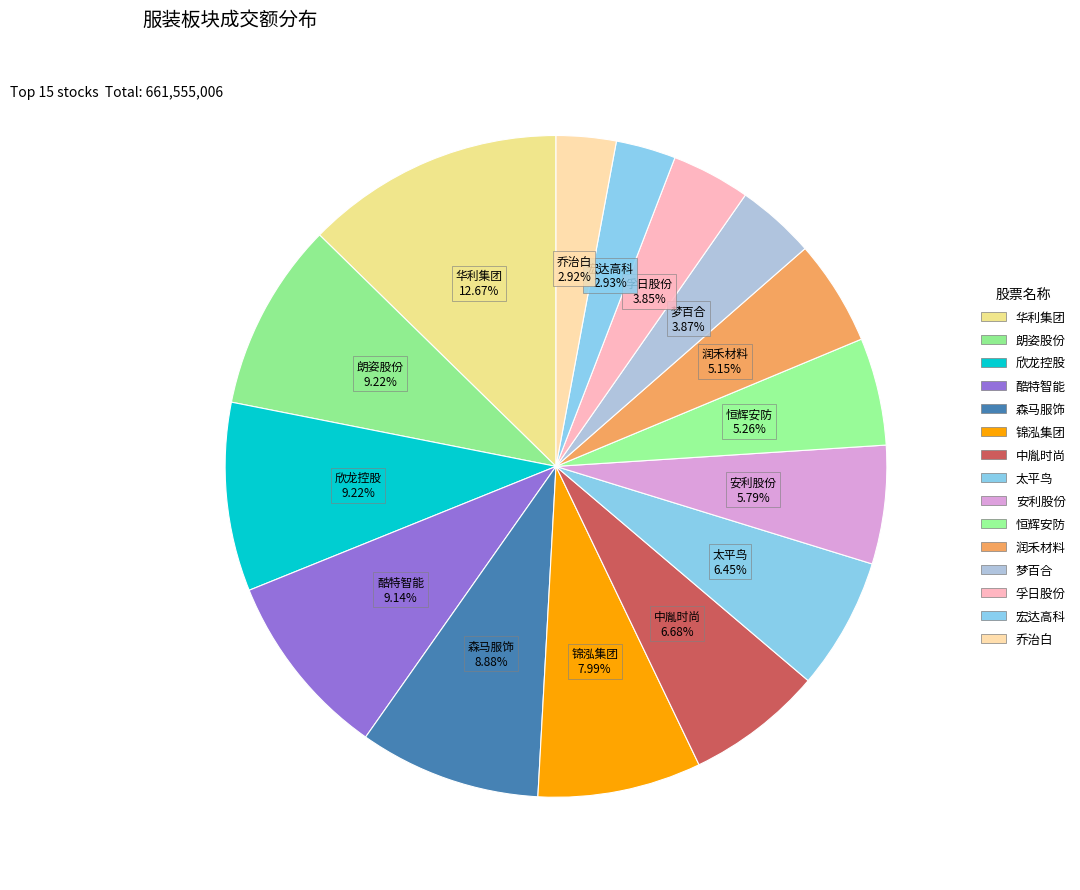

Count the number of slices in the pie.

15